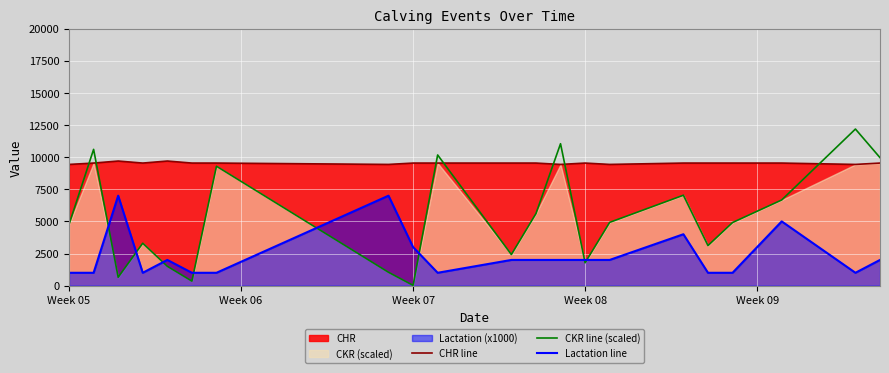

True or false: Lactation line and CHR line intersect in this chart.

False